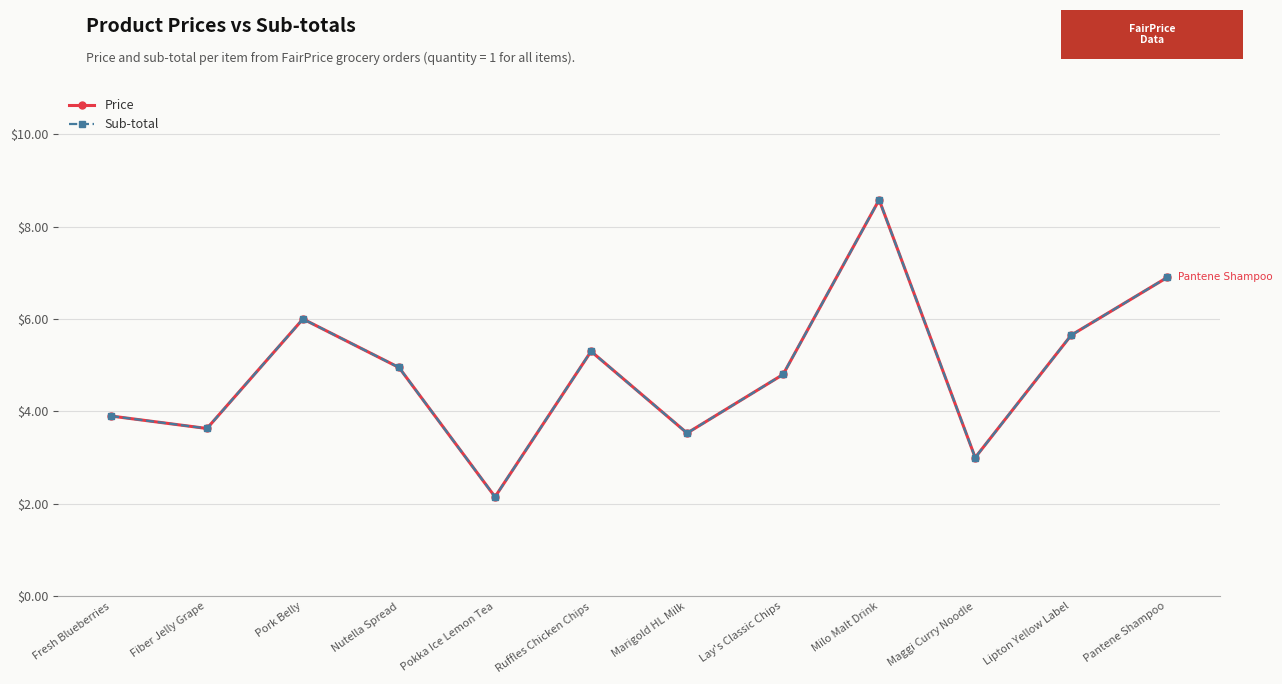

Reading left to right, transcribe all the data shown in this chart.

Price: 3.9	3.6	6.0	5.0	2.1	5.3	3.5	4.8	8.6	3.0	5.7	6.9
Sub-total: 3.9	3.6	6.0	5.0	2.1	5.3	3.5	4.8	8.6	3.0	5.7	6.9